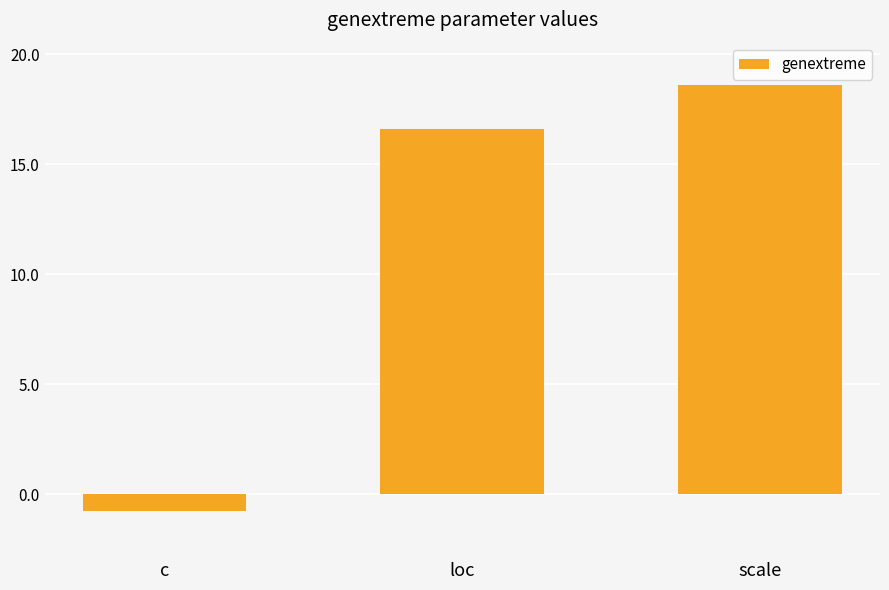

What is the change in value from c to loc?

+17.4